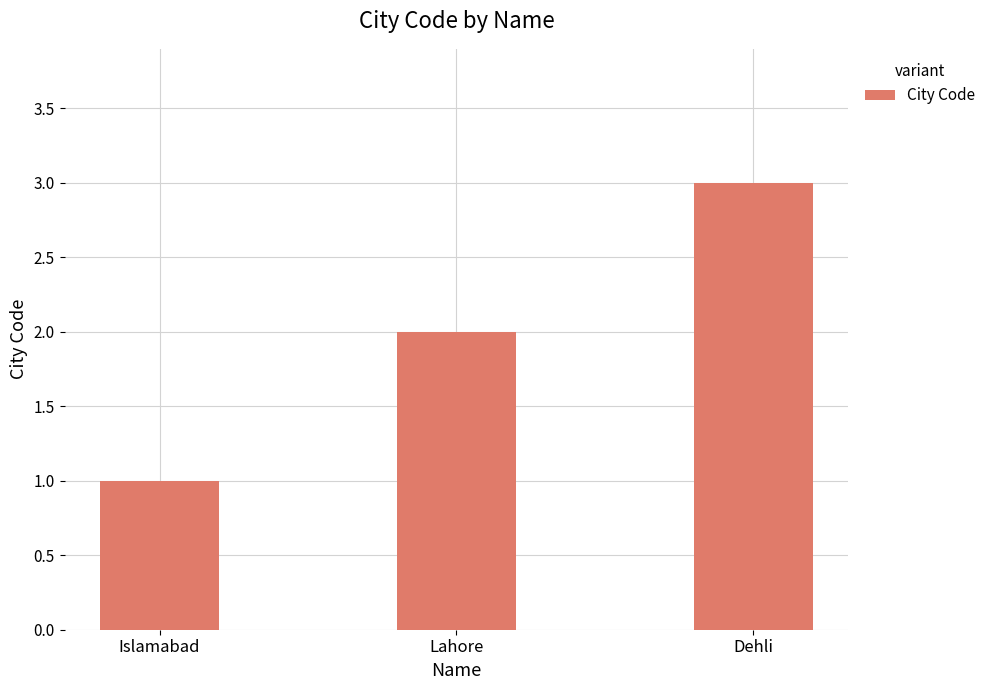

Reading right to left, extract all data points from this chart.

3	2	1